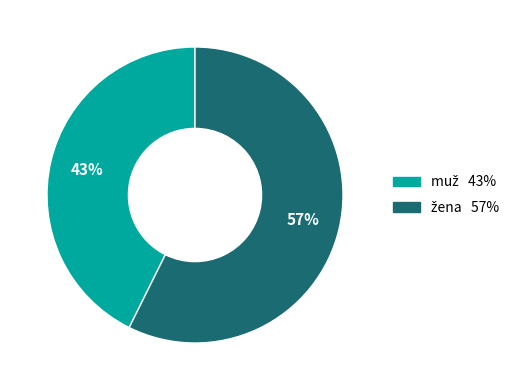

To the nearest percent, what is the average slice percentage?

50%